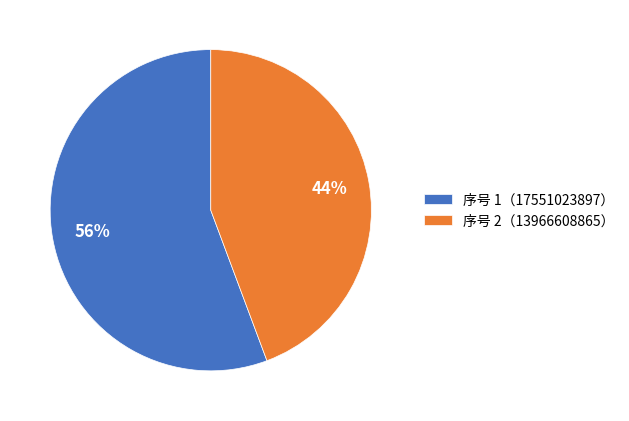

Rank the categories by value from lowest to highest.

序号 2（13966608865）, 序号 1（17551023897）